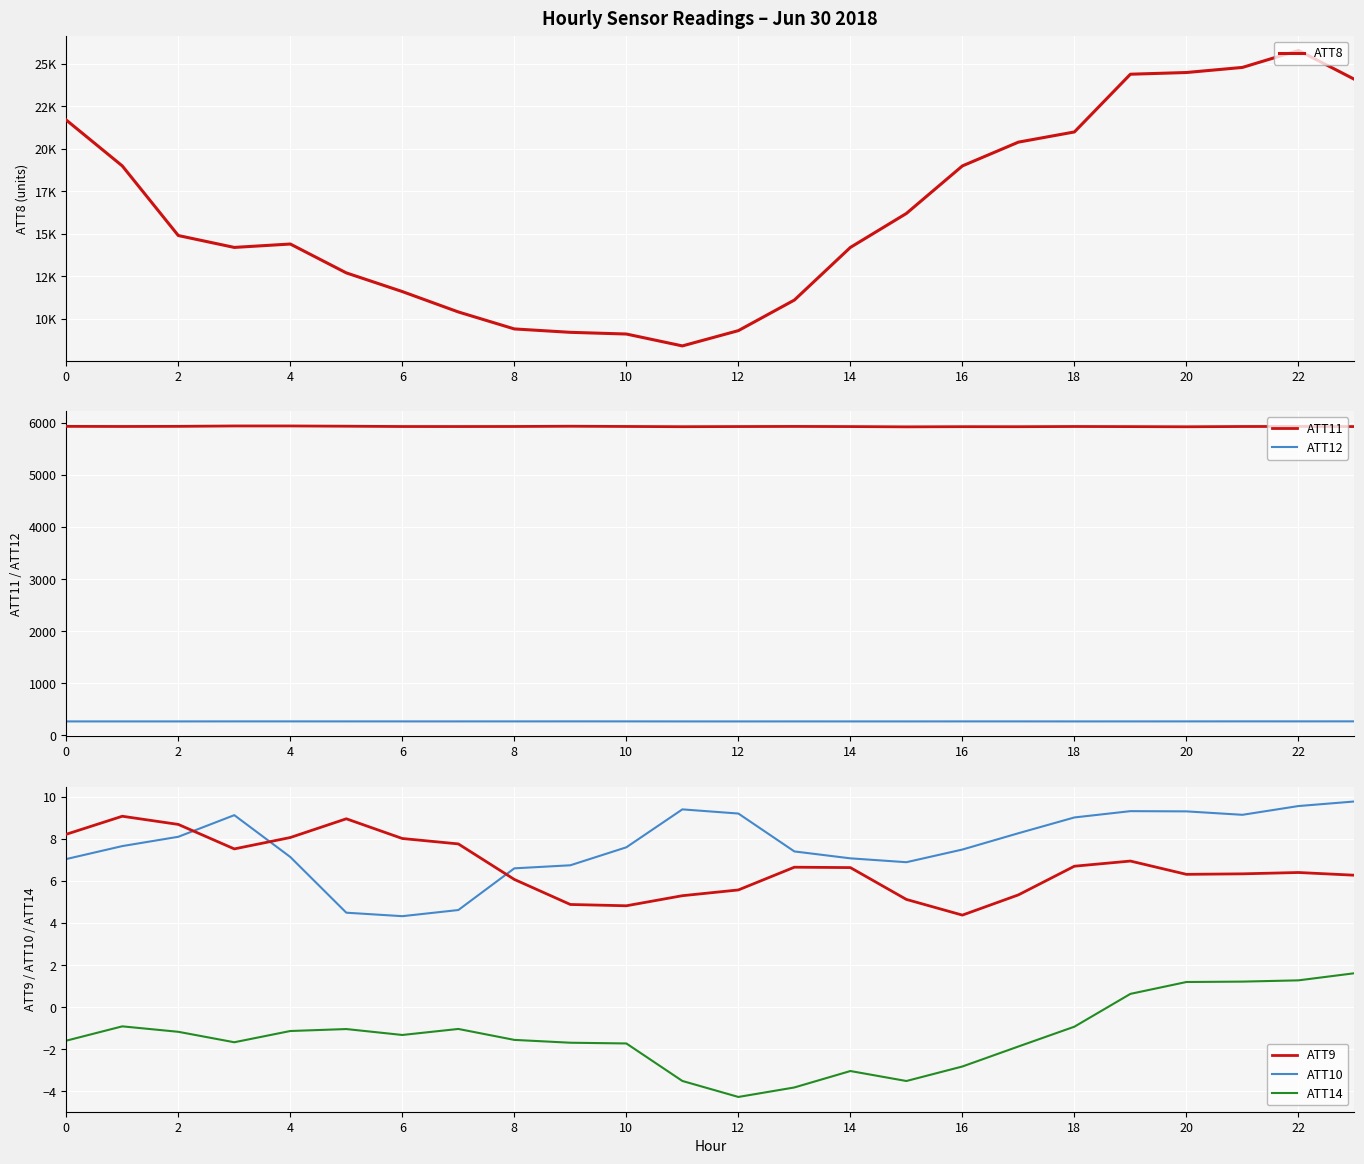

Where is ATT9 nearest to the value 6?

8